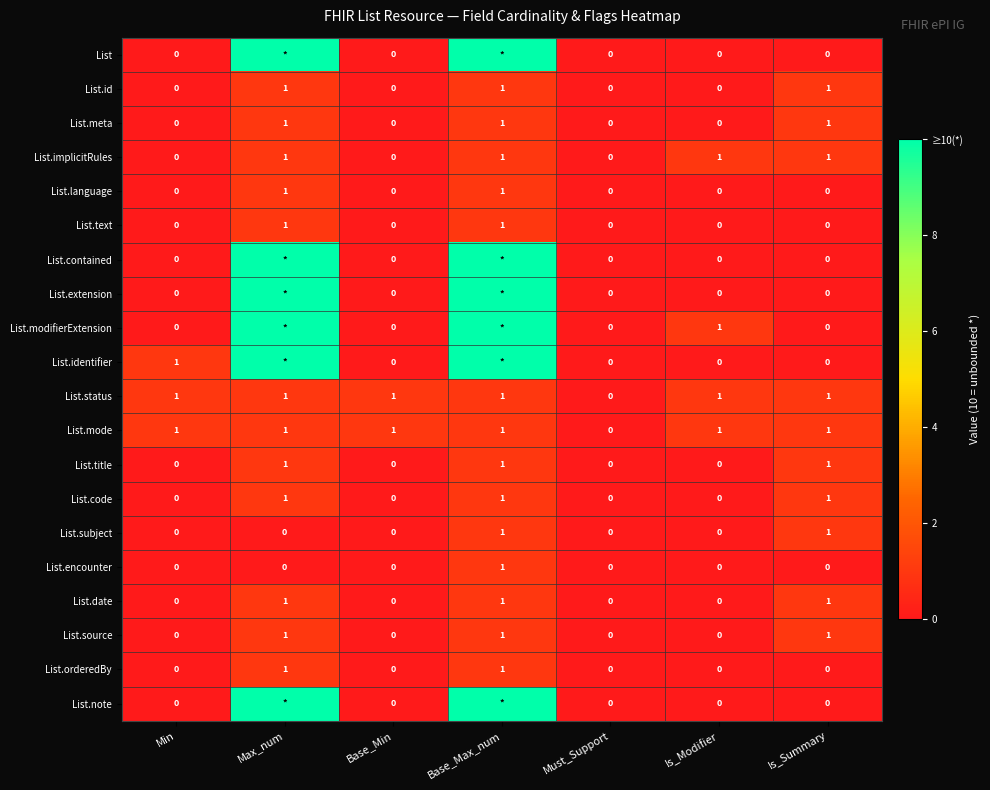

How many series are shown in this chart?

20